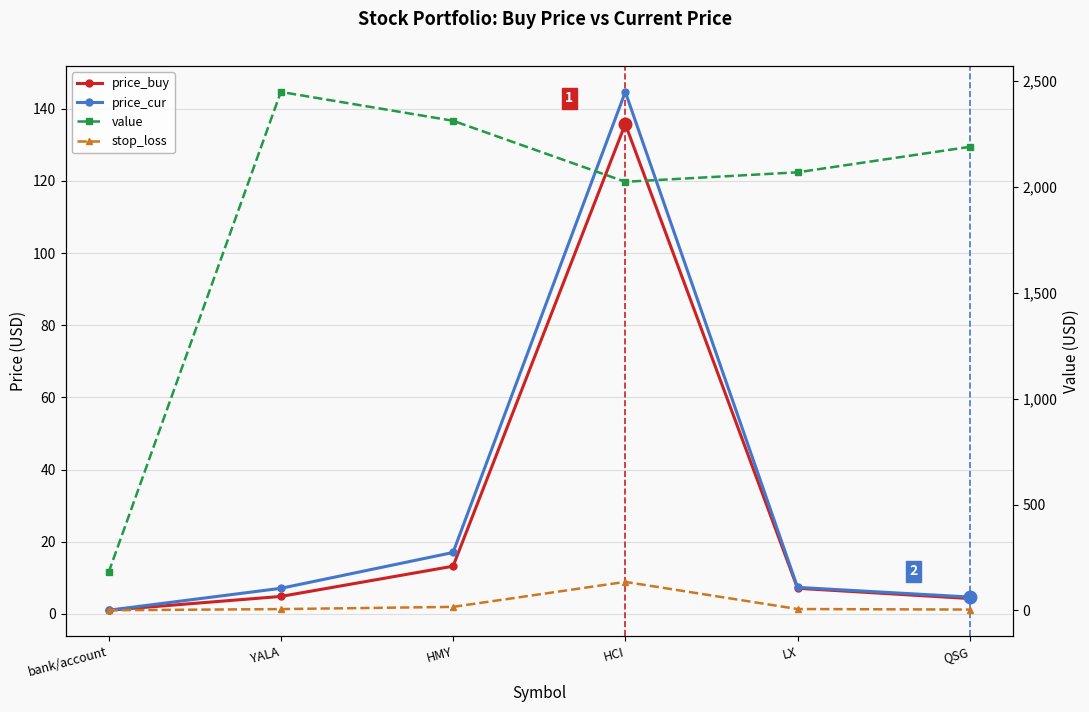

What is the value of the price_buy point at the 6th from the left?

4.2